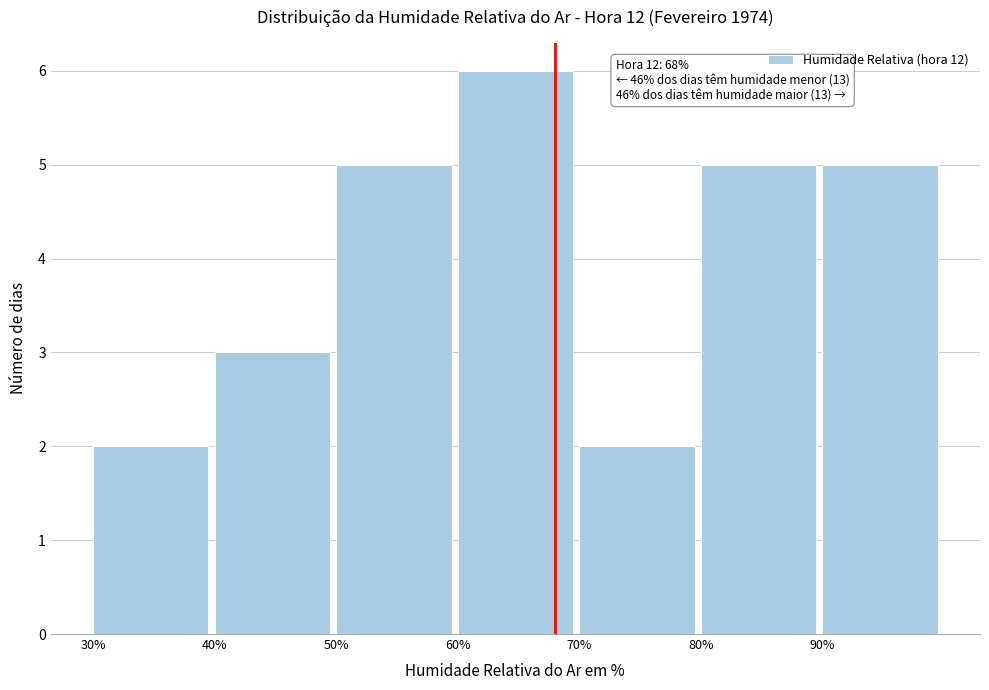

Which range on the x-axis has the tallest bar?

60 to 70